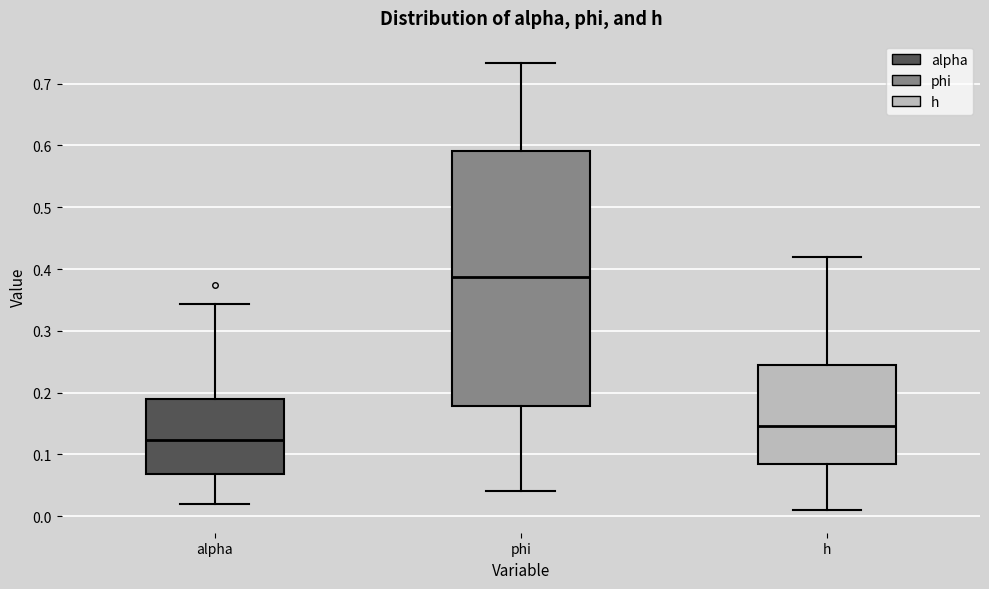

Which box's median line is the highest?

phi